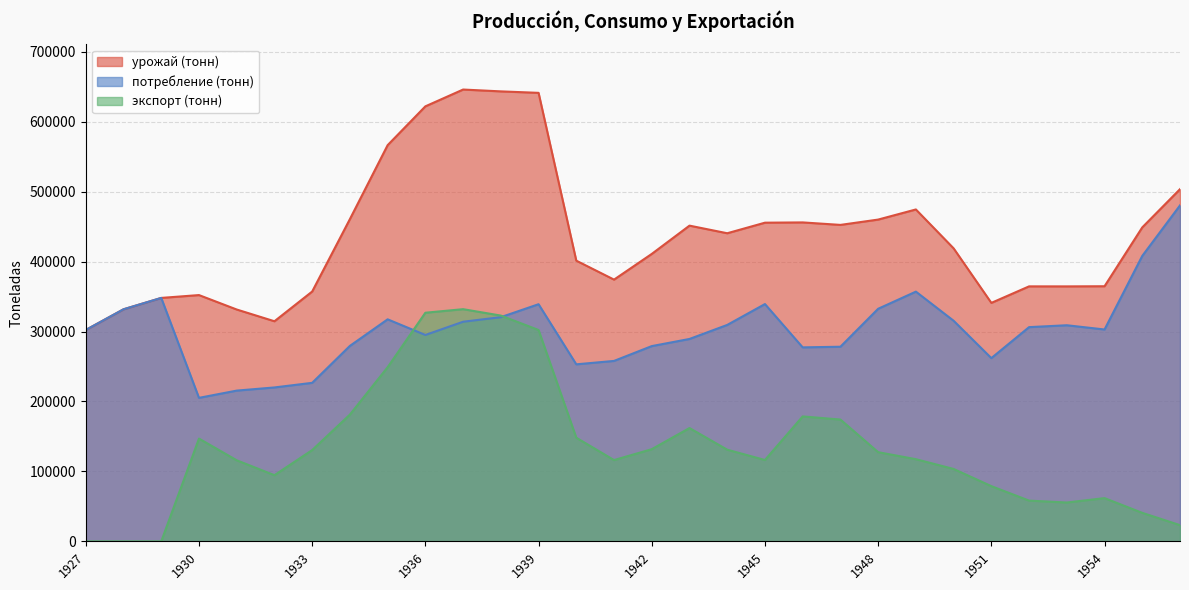

What is the value of the экспорт (тонн) point at the 7th from the left?

130511